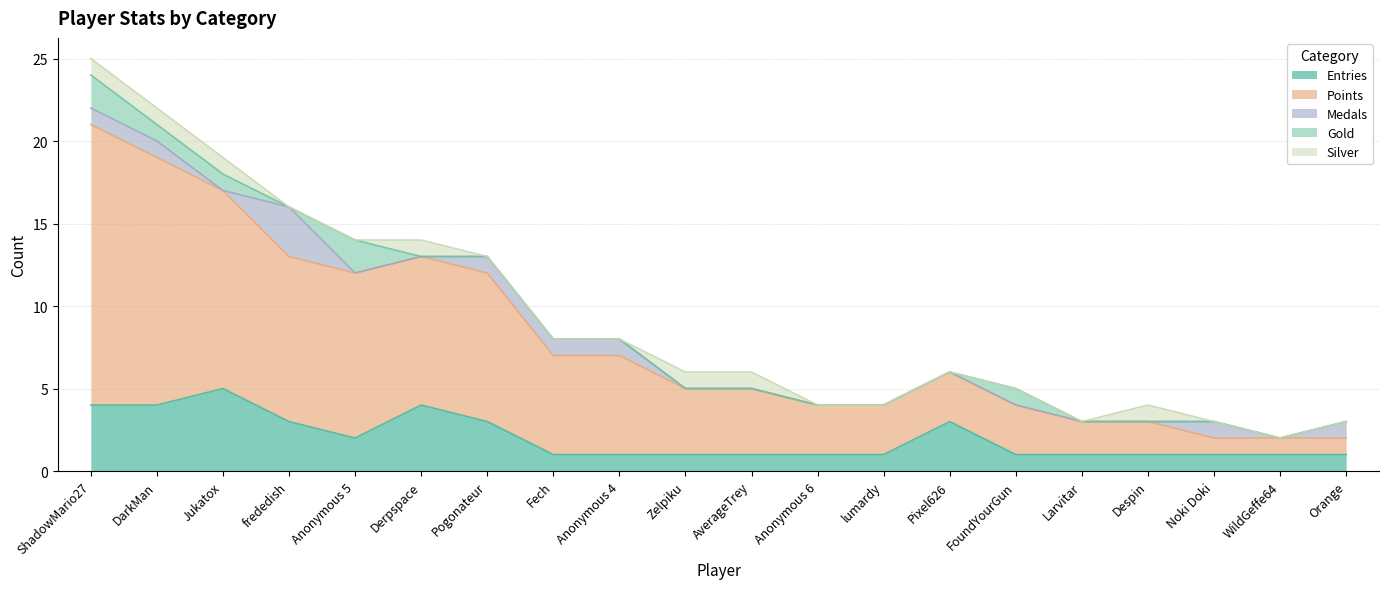

Which category has the lowest value across all series?

Jukatox